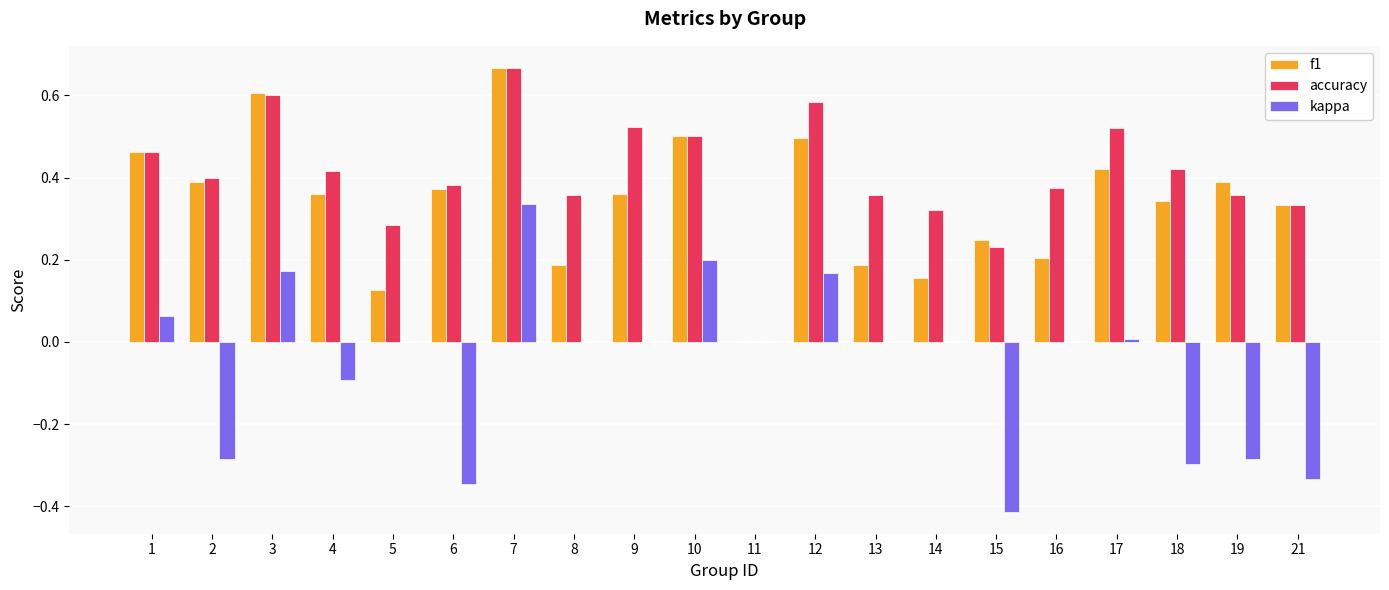

What is the total value across all series at 10?

1.2